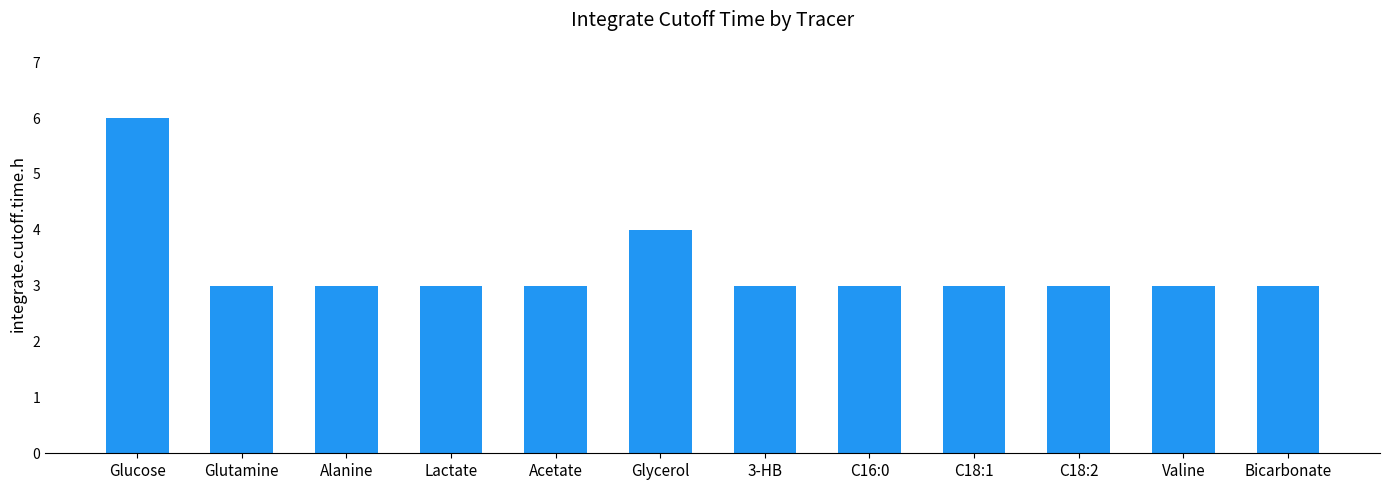

What is the value of the 12th bar from the left?

3